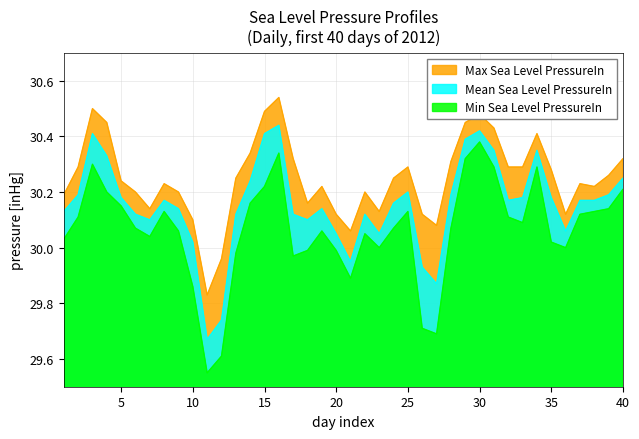

What is the difference between the highest and lowest values at 40?

0.1